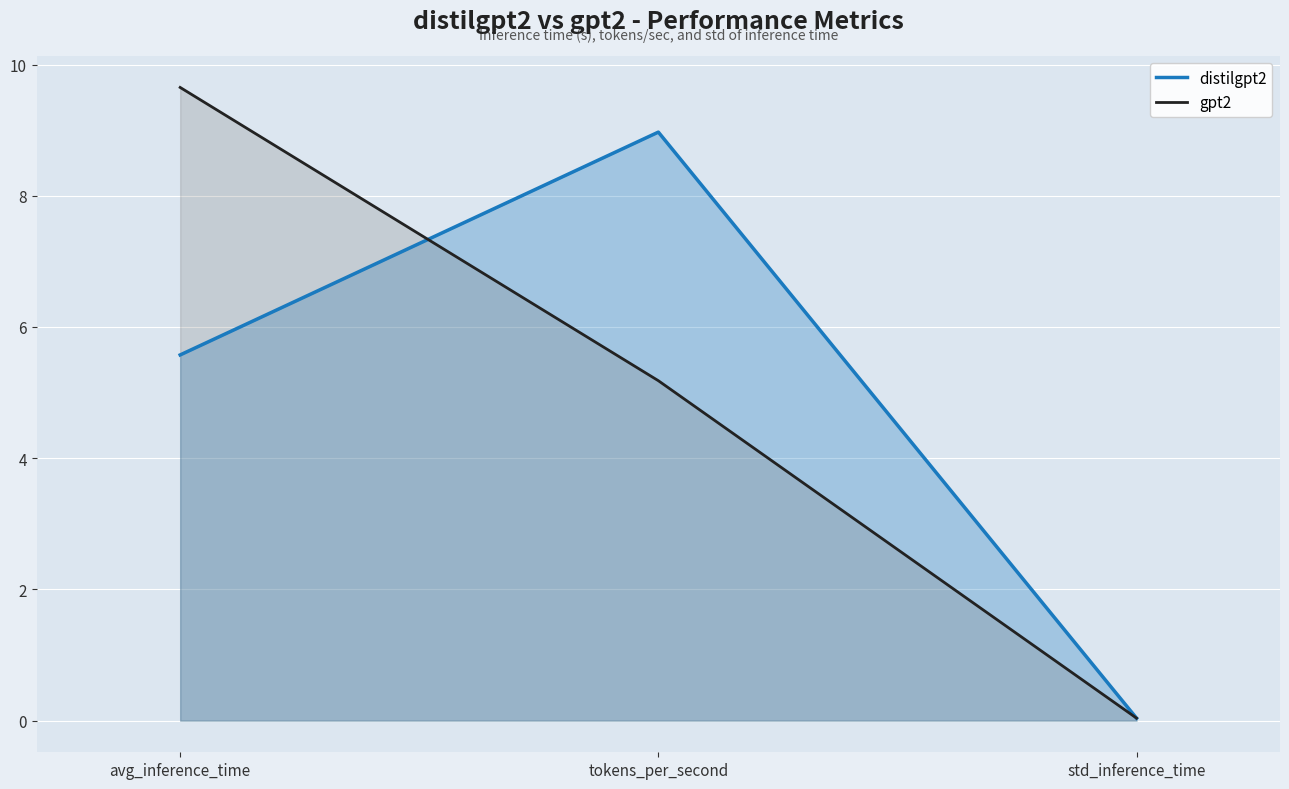

What is the label of the 1st point from the right?

std_inference_time